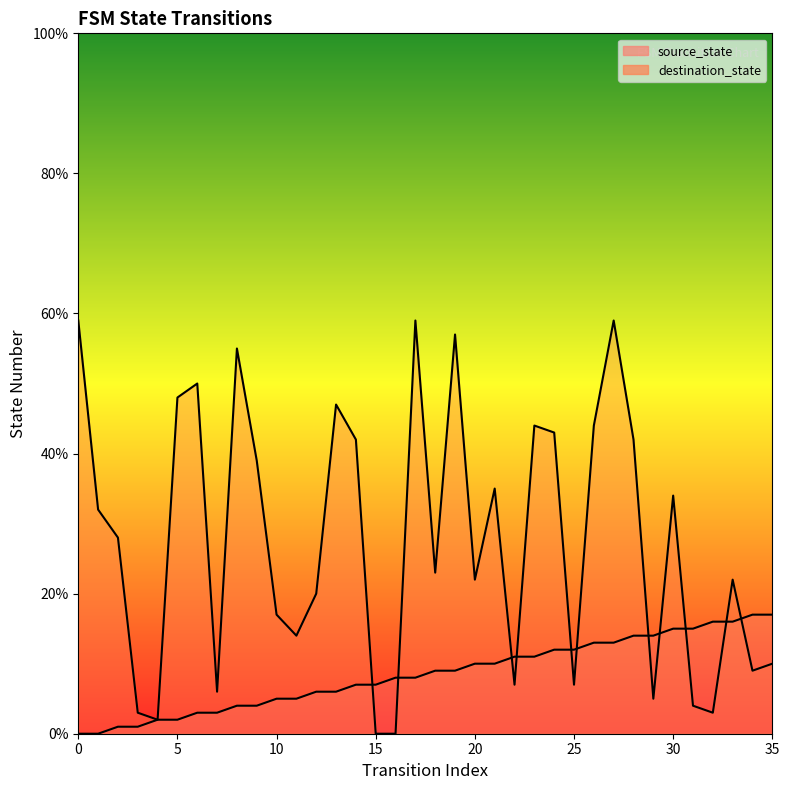

The source_state series shows 26 at 32. True or false?

False